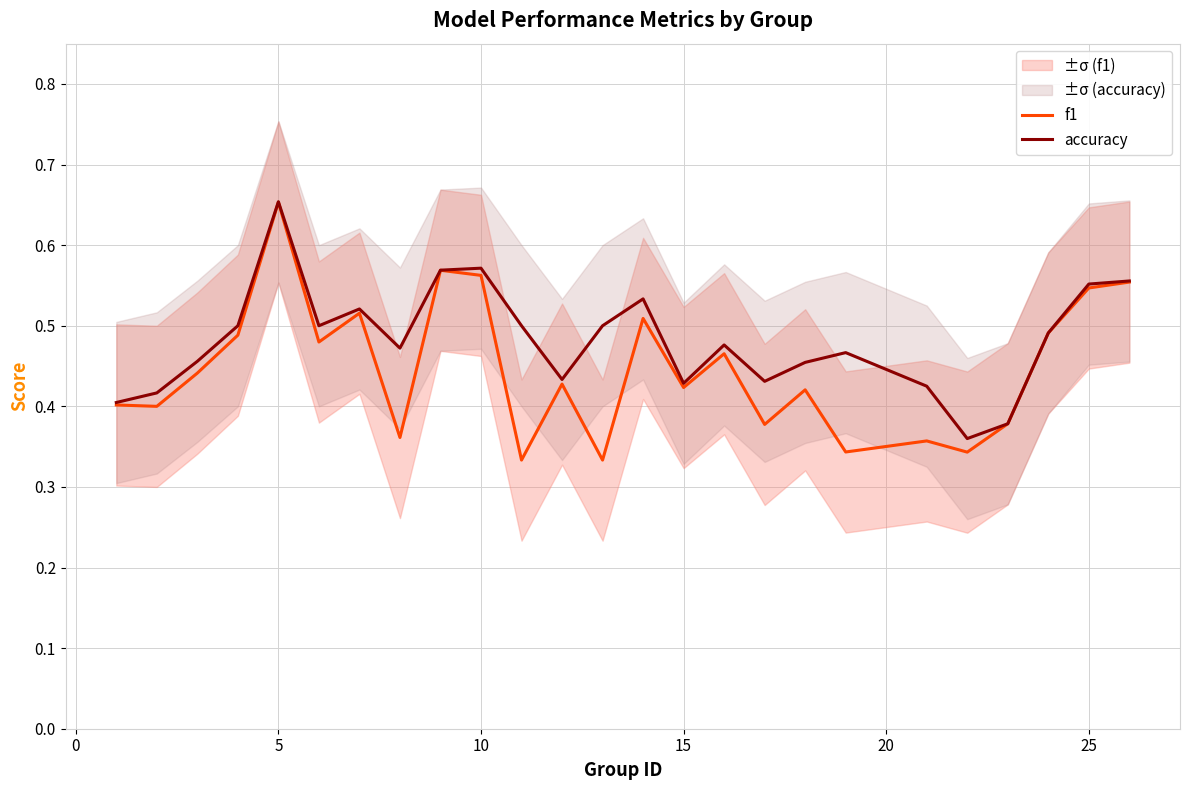

Is the value of accuracy at 25 greater than the value of f1 at 15?

Yes